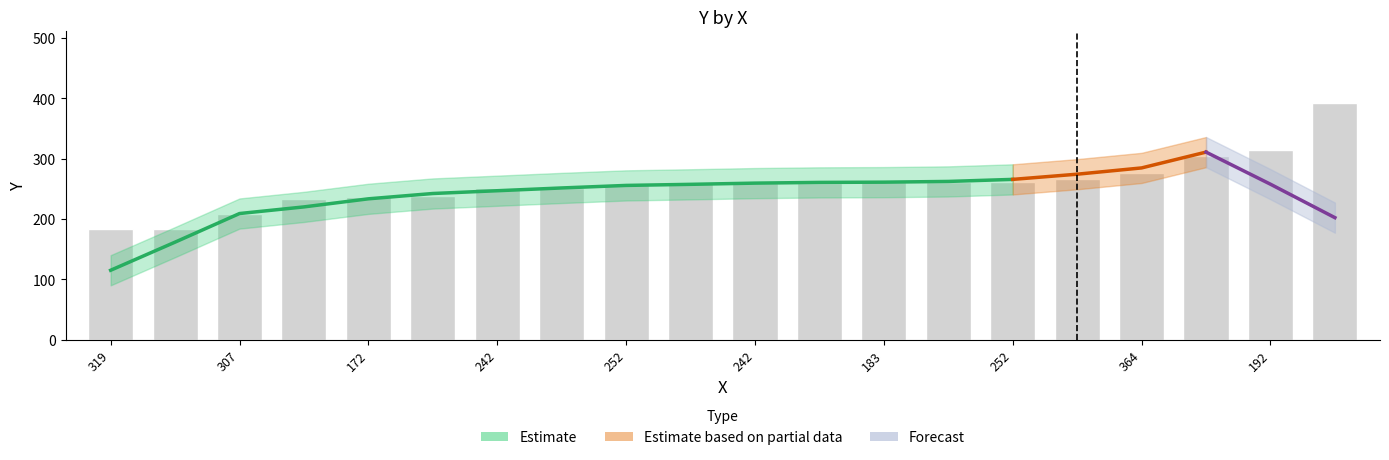

What is the change in value from 252 to 192?

+52